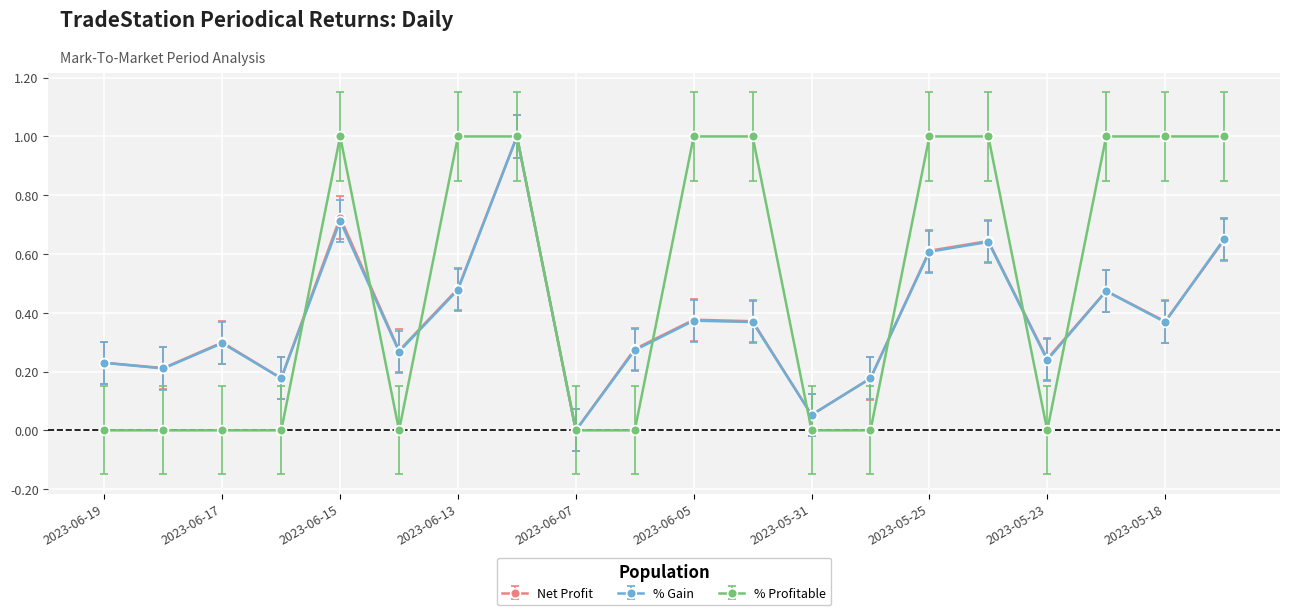

What is the value of the % Profitable point at the 5th from the left?

1.0